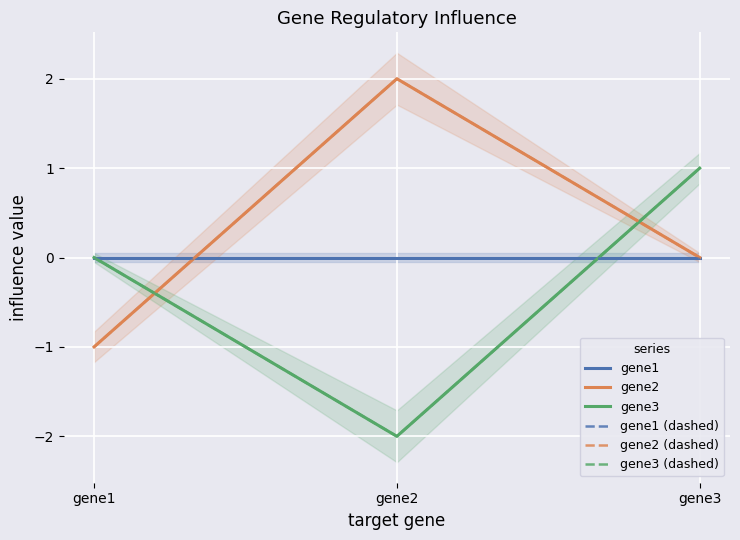

What is the difference between the highest and lowest values at gene1?

1.0